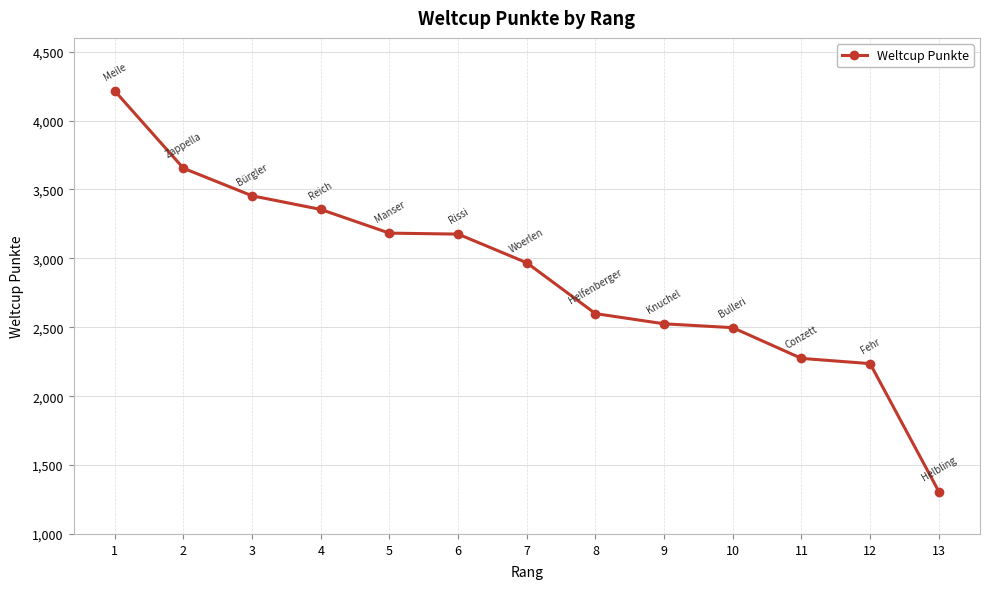

Where is the data nearest to the value 2761?

8